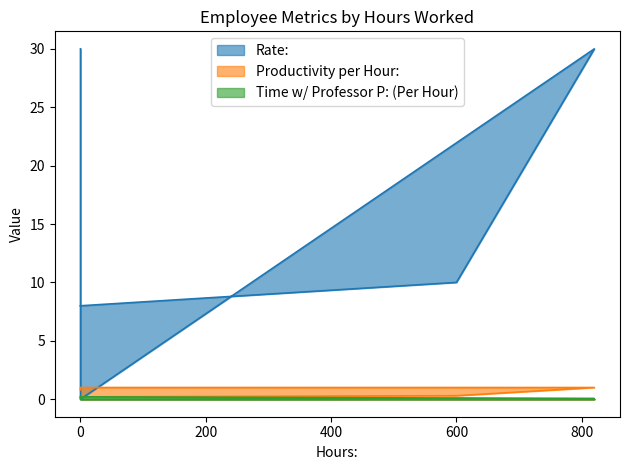

Reading right to left, transcribe all the data shown in this chart.

Rate:: 30.0	0.0	30.0	10.0	8.0
Productivity per Hour:: 0.8	1.0	1.0	0.3	0.2
Time w/ Professor P: (Per Hour): 0.1	0.0	0.1	0.1	0.2